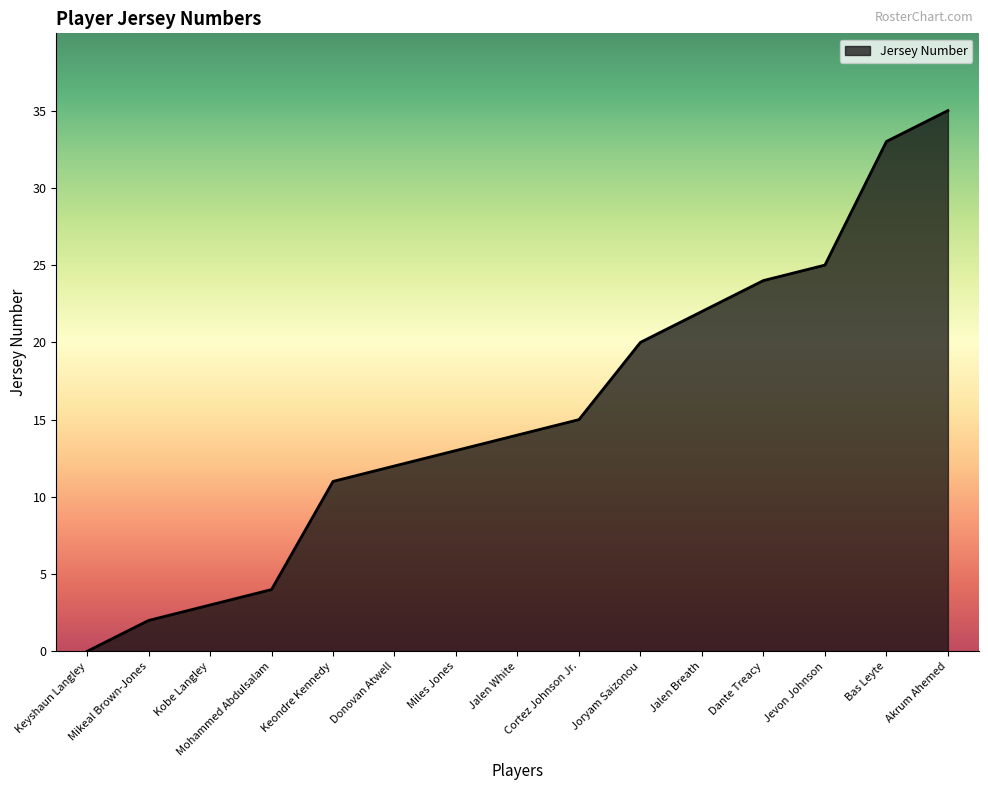

The chart shows a value of 12 at Donovan Atwell. True or false?

True